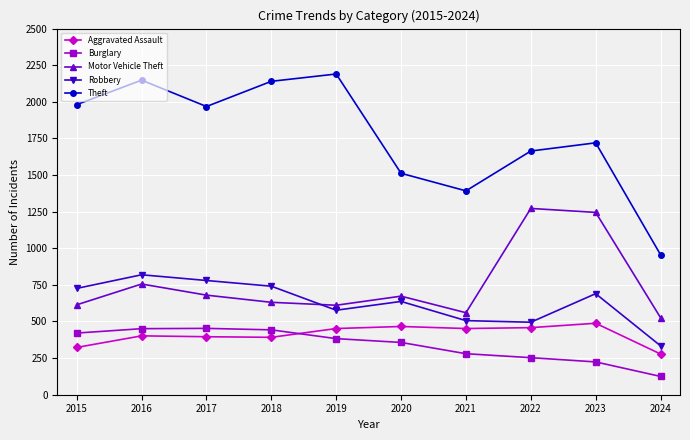

True or false: Theft has more than 1 points higher than both neighbors.

True